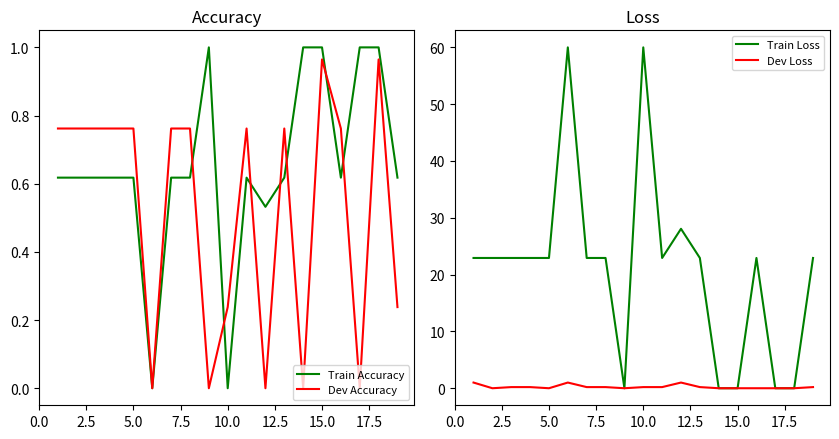

The Train Accuracy series shows 0.0 at 10.0. True or false?

True